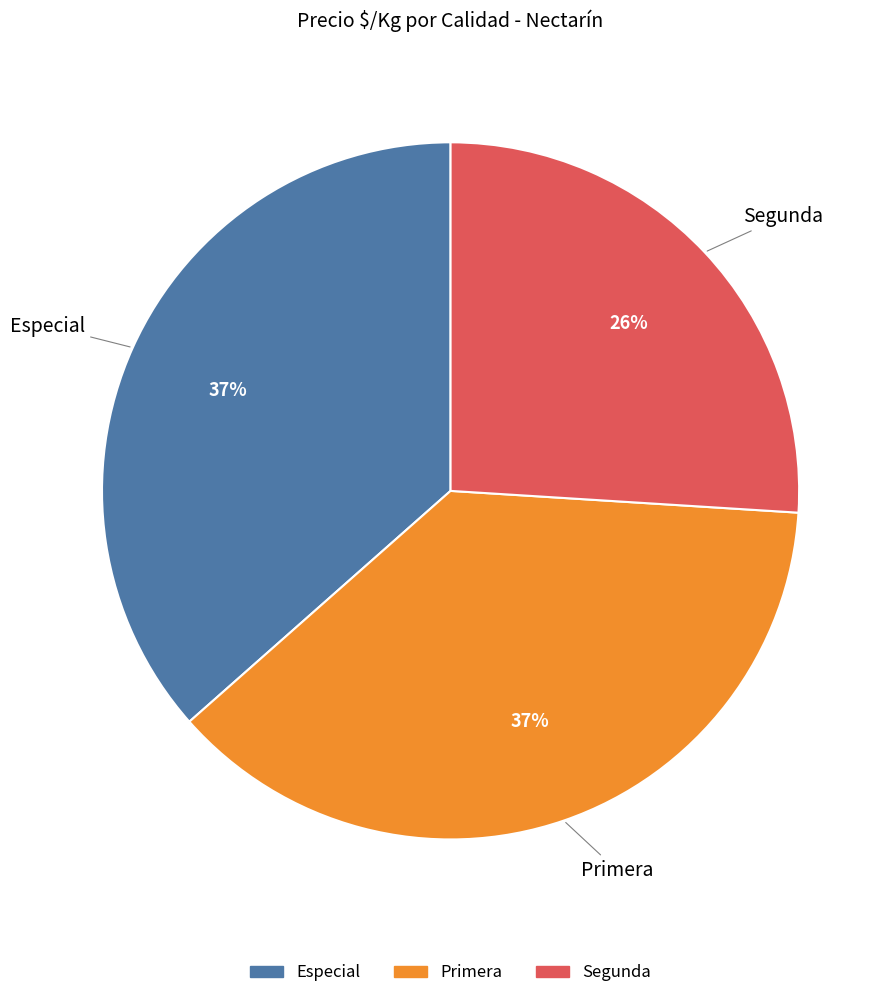

Combined, do Especial and Primera account for over 50%?

Yes